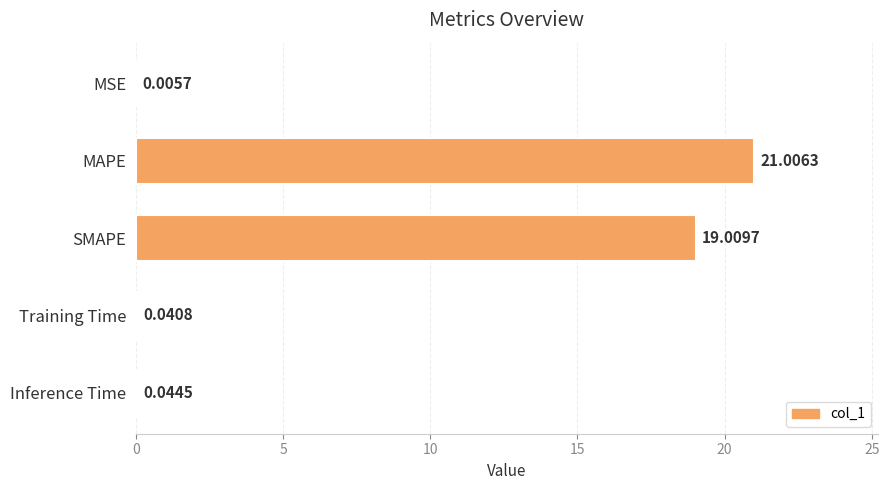

Are the bars horizontal?

Yes